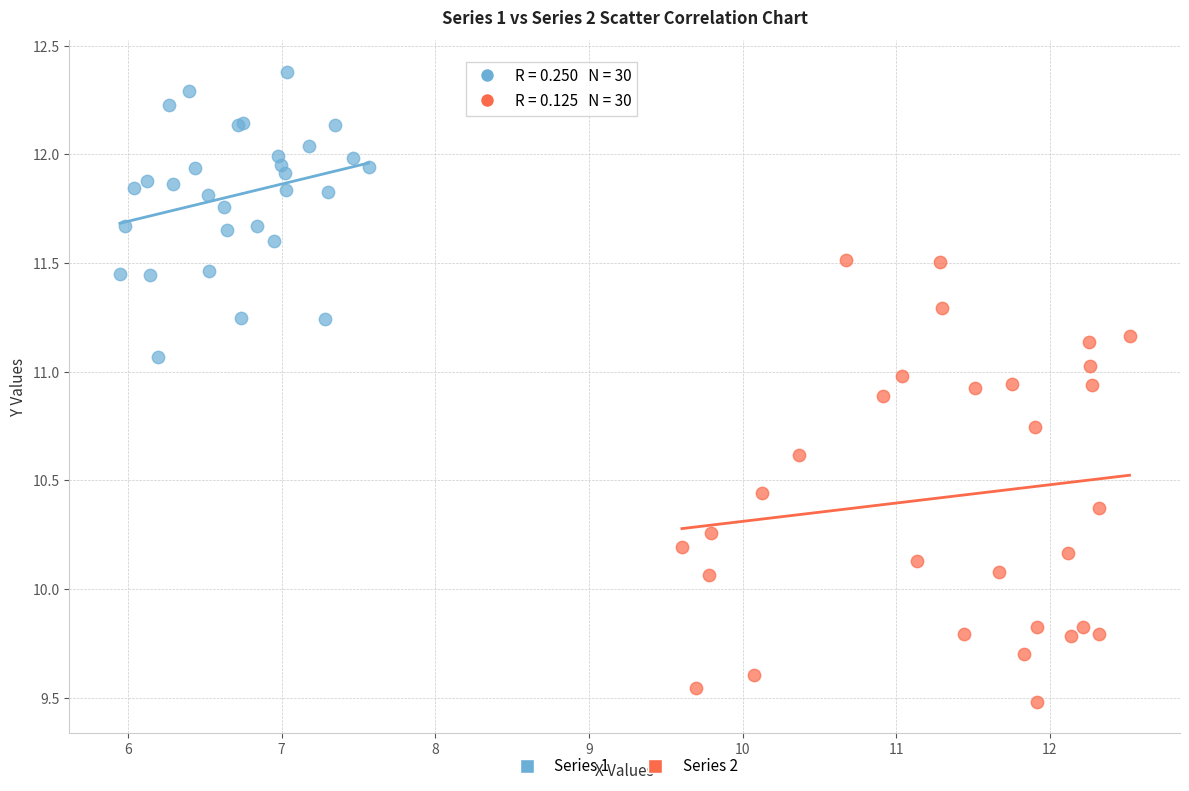

Which series contains the highest Y value?

Series 1